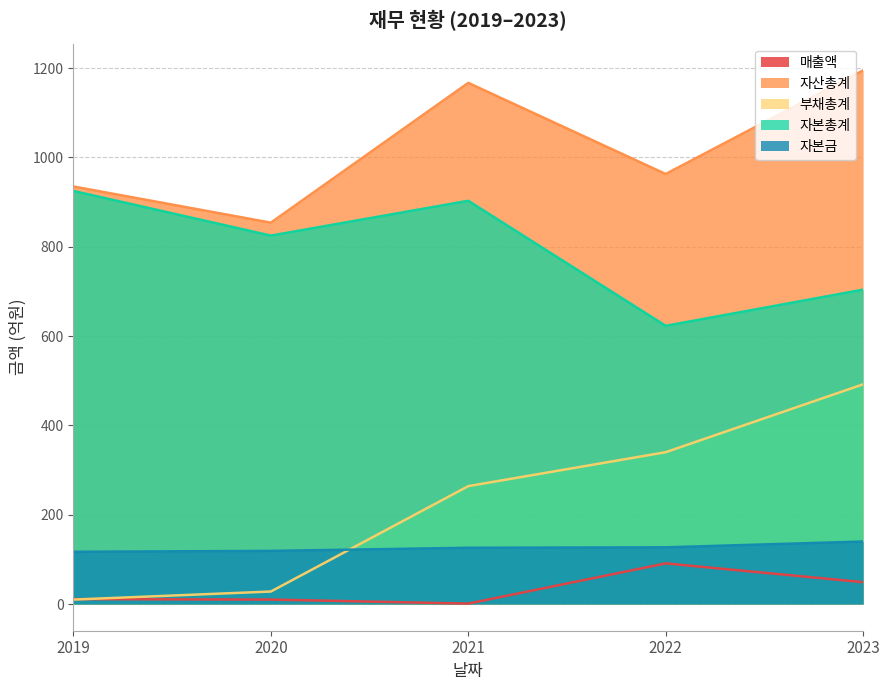

True or false: 매출액 has more than 2 points higher than both neighbors.

False